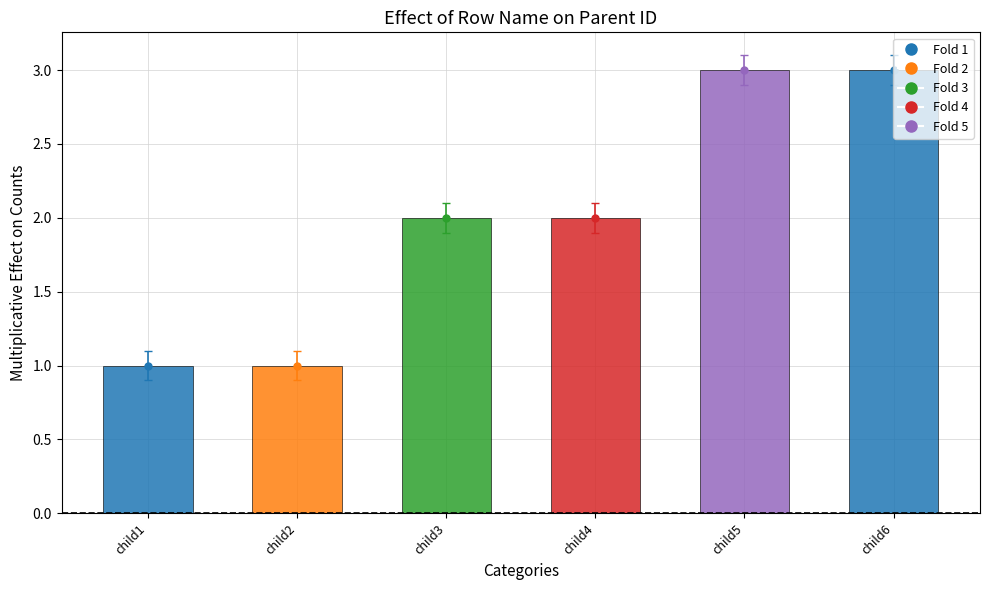

What is the greatest value displayed?

3